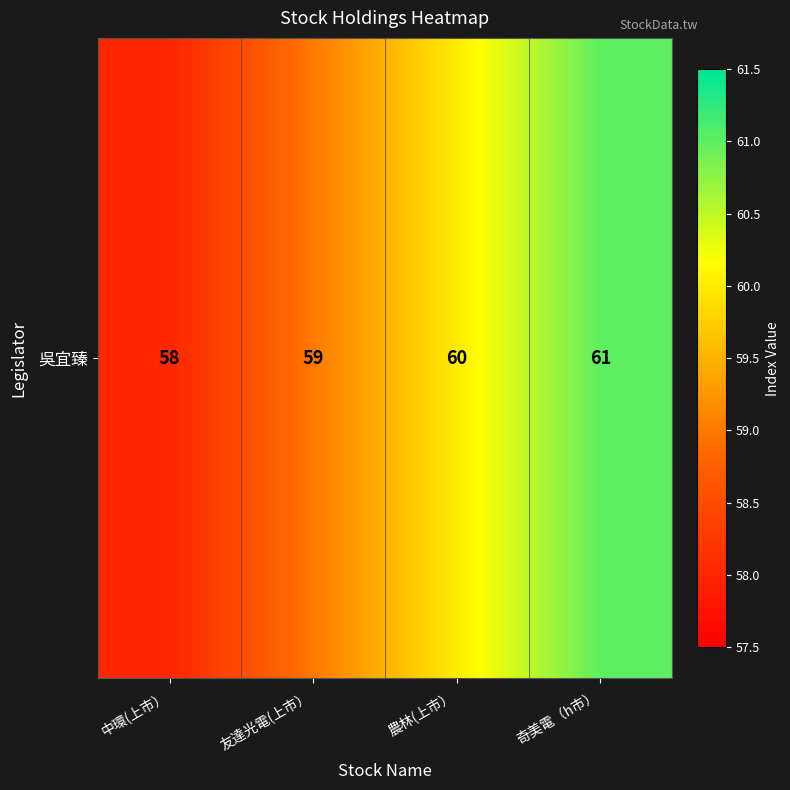

Count the number of values greater than 60.

1